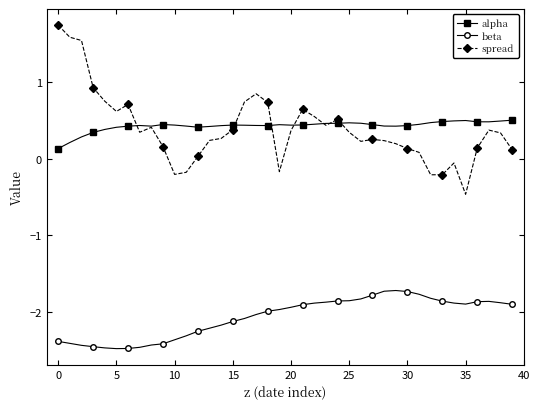

What is the maximum value shown in the chart?

1.7